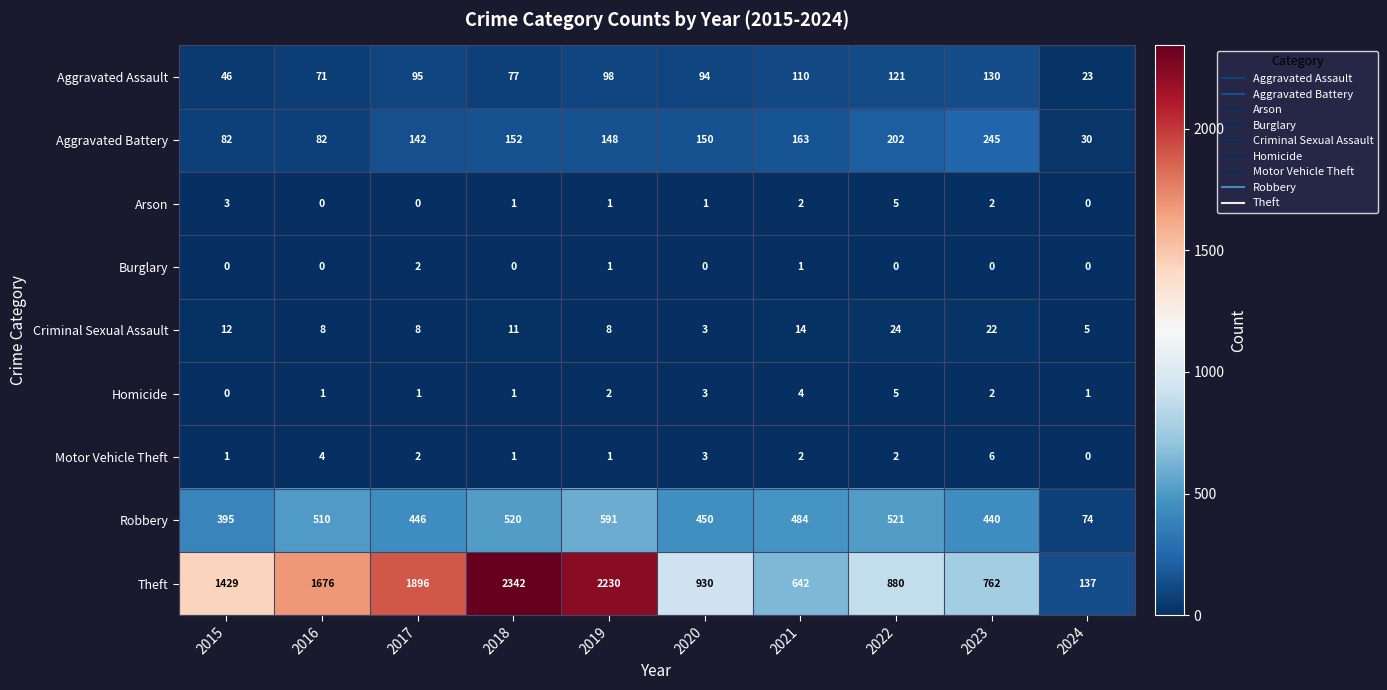

Which label corresponds to the largest value in the chart?

2018